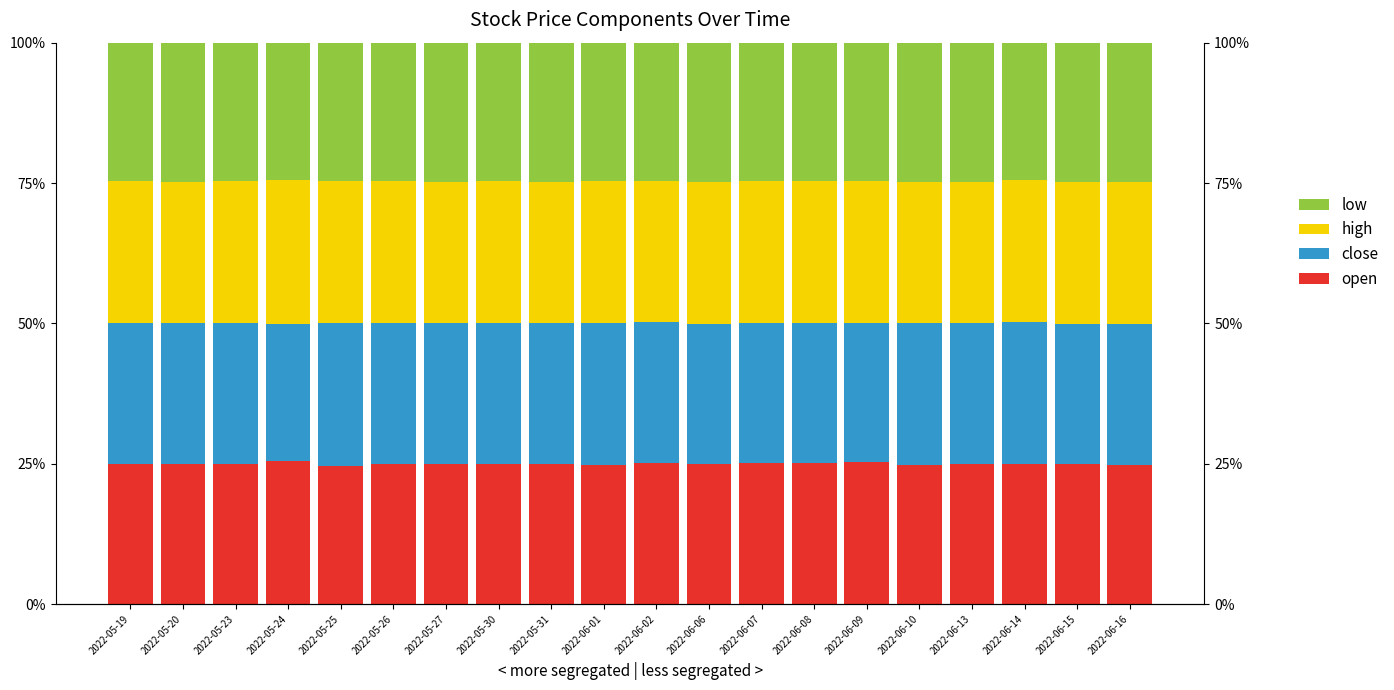

Reading left to right, what are all the values shown in this chart?

open: 2022-05-19=0.2	2022-05-20=0.2	2022-05-23=0.2	2022-05-24=0.3	2022-05-25=0.2	2022-05-26=0.2	2022-05-27=0.3	2022-05-30=0.2	2022-05-31=0.2	2022-06-01=0.2	2022-06-02=0.3	2022-06-06=0.2	2022-06-07=0.3	2022-06-08=0.3	2022-06-09=0.3	2022-06-10=0.2	2022-06-13=0.2	2022-06-14=0.2	2022-06-15=0.2	2022-06-16=0.2
close: 2022-05-19=0.3	2022-05-20=0.3	2022-05-23=0.3	2022-05-24=0.2	2022-05-25=0.3	2022-05-26=0.3	2022-05-27=0.3	2022-05-30=0.3	2022-05-31=0.3	2022-06-01=0.3	2022-06-02=0.3	2022-06-06=0.3	2022-06-07=0.2	2022-06-08=0.2	2022-06-09=0.2	2022-06-10=0.3	2022-06-13=0.3	2022-06-14=0.3	2022-06-15=0.2	2022-06-16=0.3
high: 2022-05-19=0.3	2022-05-20=0.3	2022-05-23=0.3	2022-05-24=0.3	2022-05-25=0.3	2022-05-26=0.3	2022-05-27=0.3	2022-05-30=0.3	2022-05-31=0.3	2022-06-01=0.3	2022-06-02=0.3	2022-06-06=0.3	2022-06-07=0.3	2022-06-08=0.3	2022-06-09=0.3	2022-06-10=0.3	2022-06-13=0.3	2022-06-14=0.3	2022-06-15=0.3	2022-06-16=0.3
low: 2022-05-19=0.2	2022-05-20=0.2	2022-05-23=0.2	2022-05-24=0.2	2022-05-25=0.2	2022-05-26=0.2	2022-05-27=0.2	2022-05-30=0.2	2022-05-31=0.2	2022-06-01=0.2	2022-06-02=0.2	2022-06-06=0.2	2022-06-07=0.2	2022-06-08=0.2	2022-06-09=0.2	2022-06-10=0.2	2022-06-13=0.2	2022-06-14=0.2	2022-06-15=0.2	2022-06-16=0.2